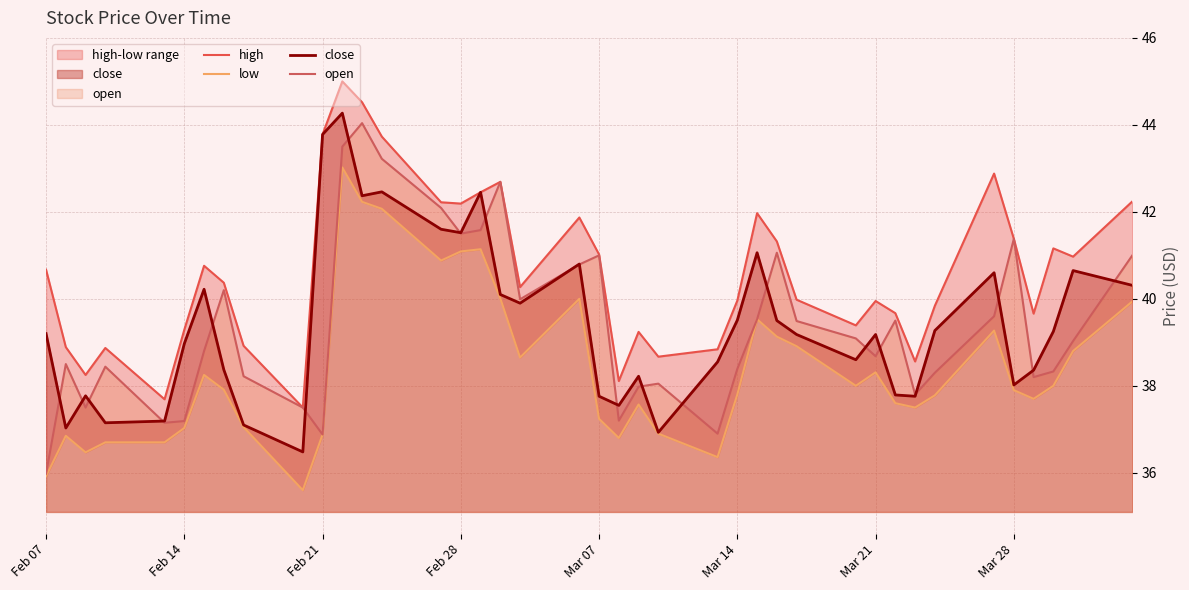

At how many categories does at least one series exceed 42?

10